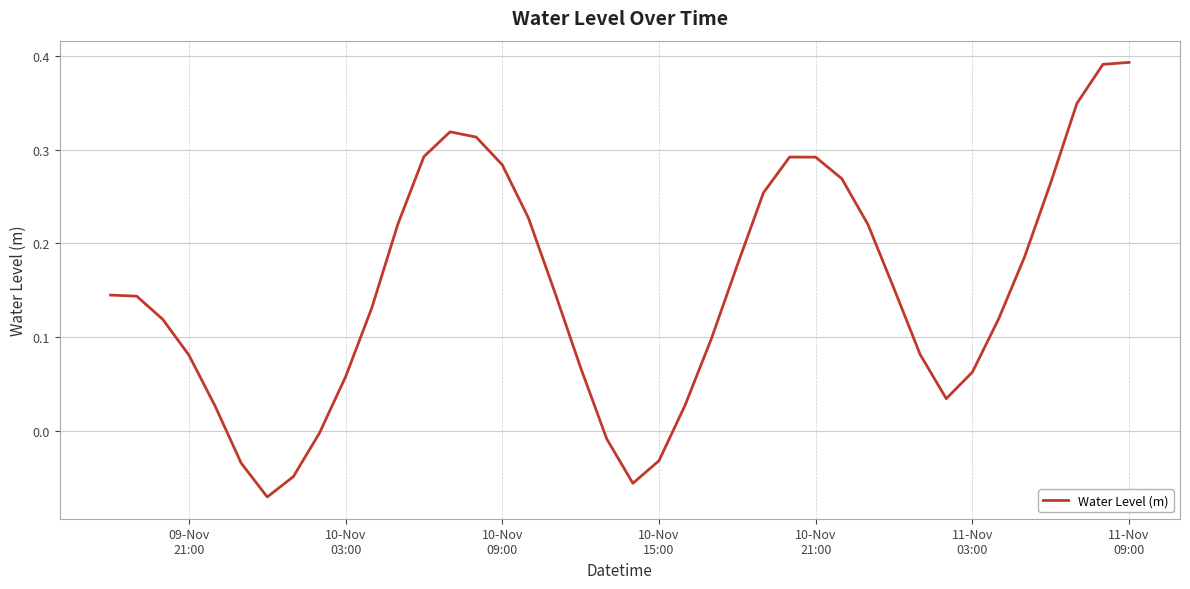

What is the difference between the maximum and minimum values?

0.5